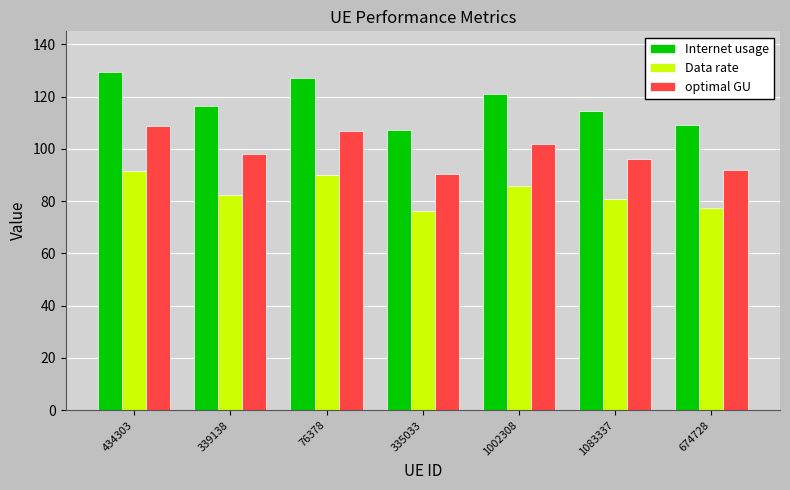

How many data points in optimal GU are above 97?

4